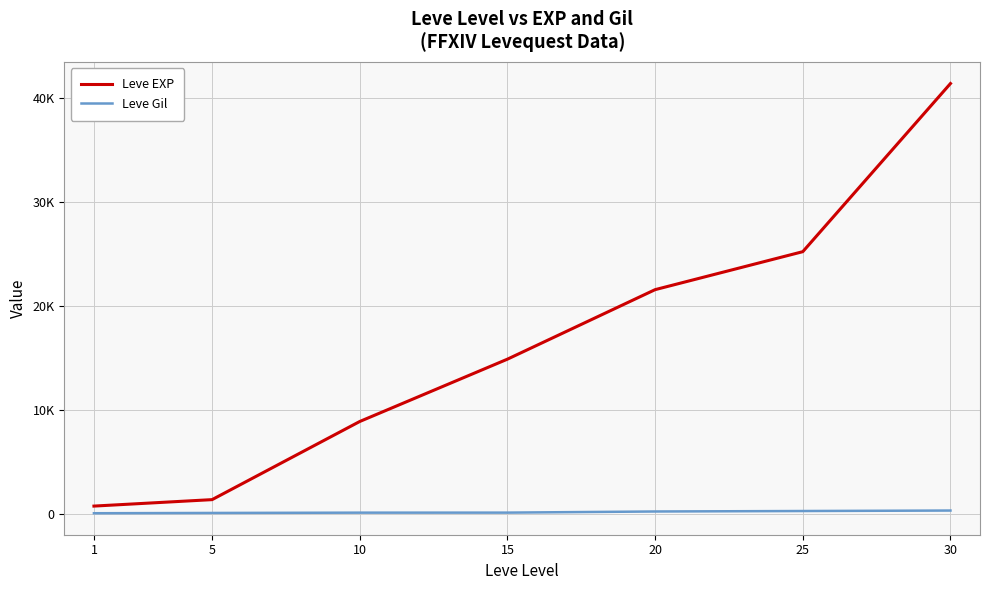

Does the chart have visible grid lines?

Yes